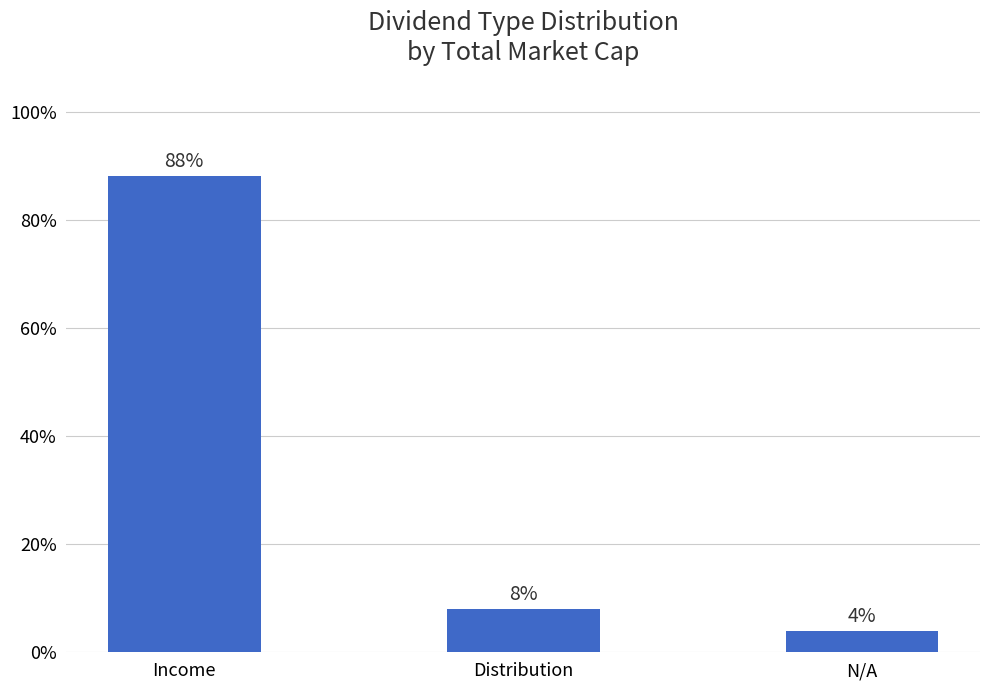

List the labels in order of value, largest first.

Income, Distribution, N/A